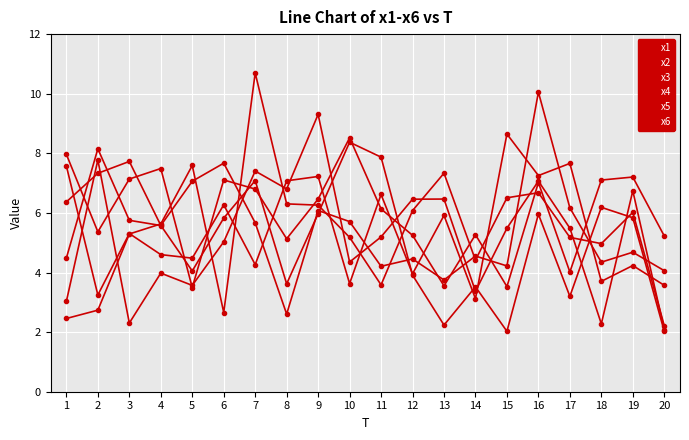

At which label does x1 reach its peak?

9